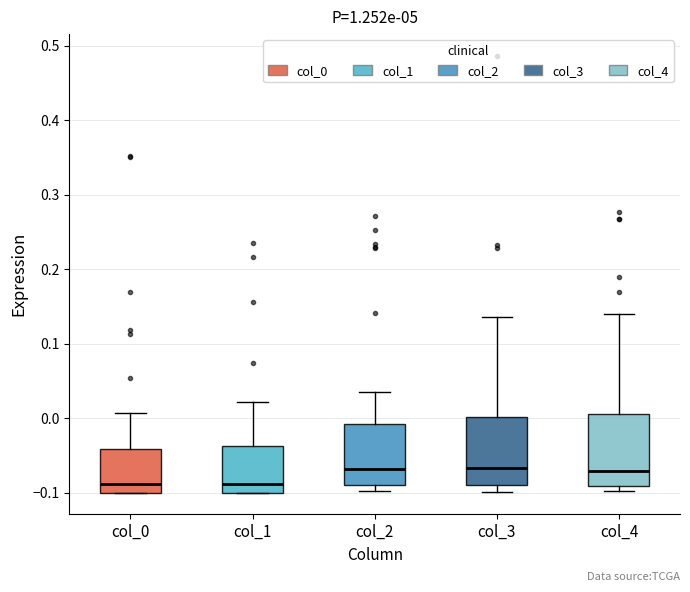

Reading left to right, transcribe this box plot: for each box, give where its median line is, the range the box spans, and where its two whiskers end, as read against the y-axis. The values are not printed on the chart, so give them approximately, as read against the axis.

col_0: median -0.09, box -0.10 to -0.04, whiskers -0.10 to 0.01
col_1: median -0.09, box -0.10 to -0.04, whiskers -0.10 to 0.02
col_2: median -0.07, box -0.09 to -0.01, whiskers -0.10 to 0.04
col_3: median -0.07, box -0.09 to 0.00, whiskers -0.10 to 0.14
col_4: median -0.07, box -0.09 to 0.01, whiskers -0.10 to 0.14